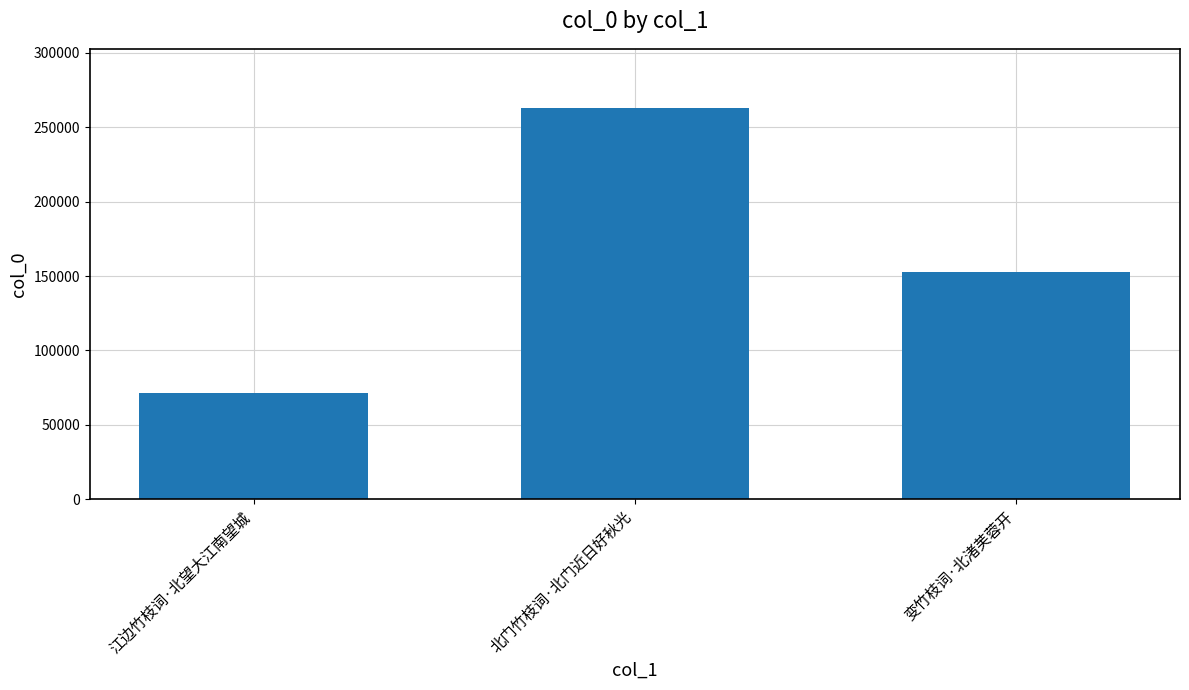

What is the change in value from 江边竹枝词·北望大江南望城 to 北门竹枝词·北门近日好秋光?

+191979